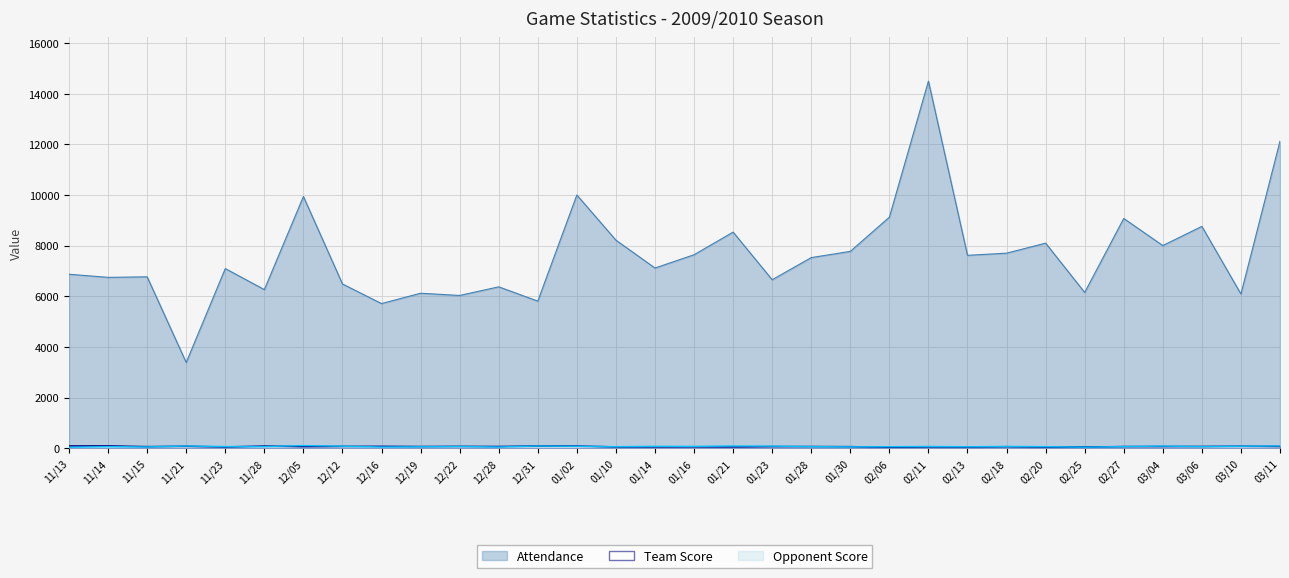

What is the maximum value for Team Score?

95